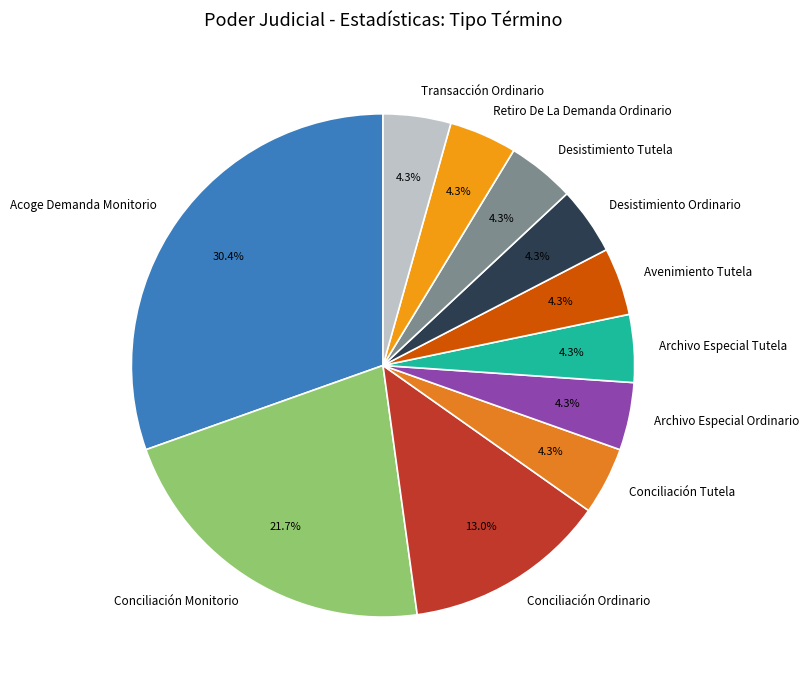

What is the largest slice in the pie chart?

Acoge Demanda Monitorio